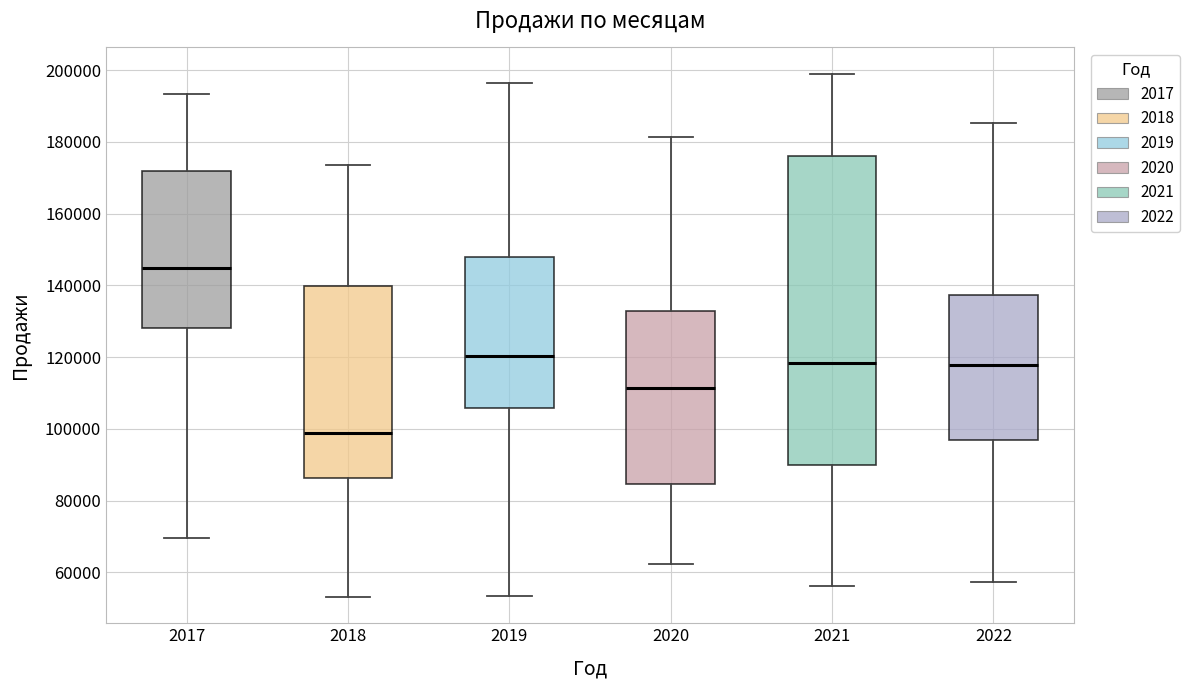

Which box is the tallest, from its lower edge to its upper edge?

2021